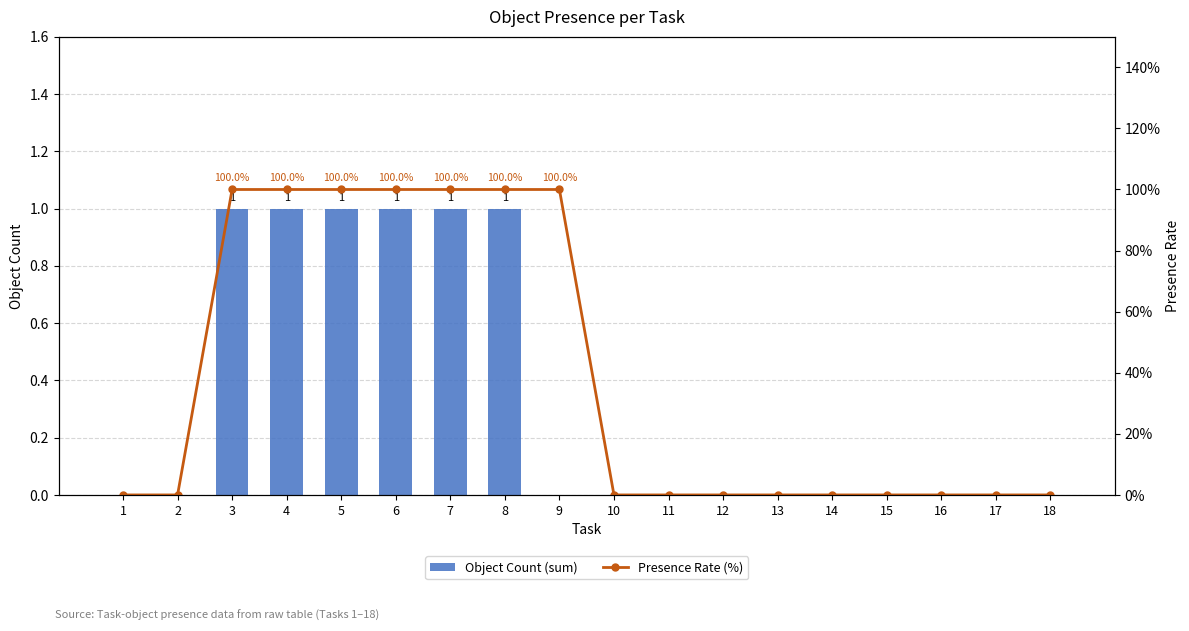

Which category has the lowest value in the Object Count (sum) series?

1